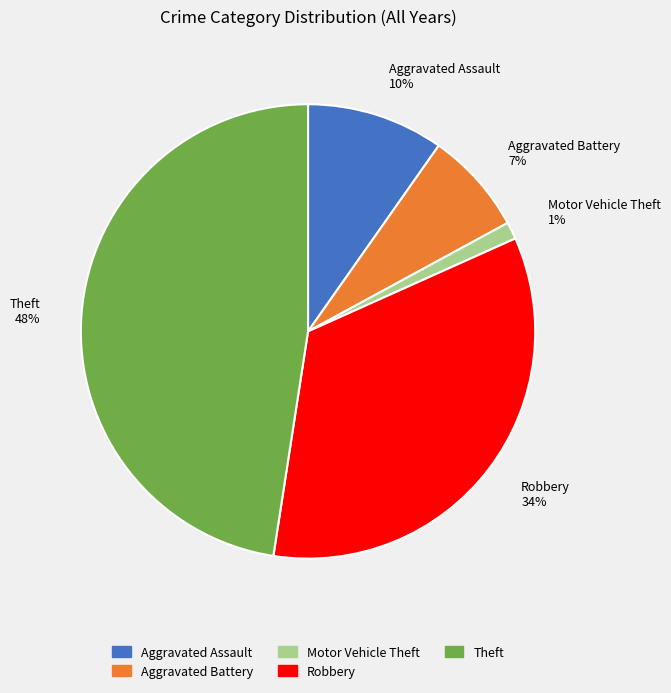

To the nearest percent, what is the average slice percentage?

20%